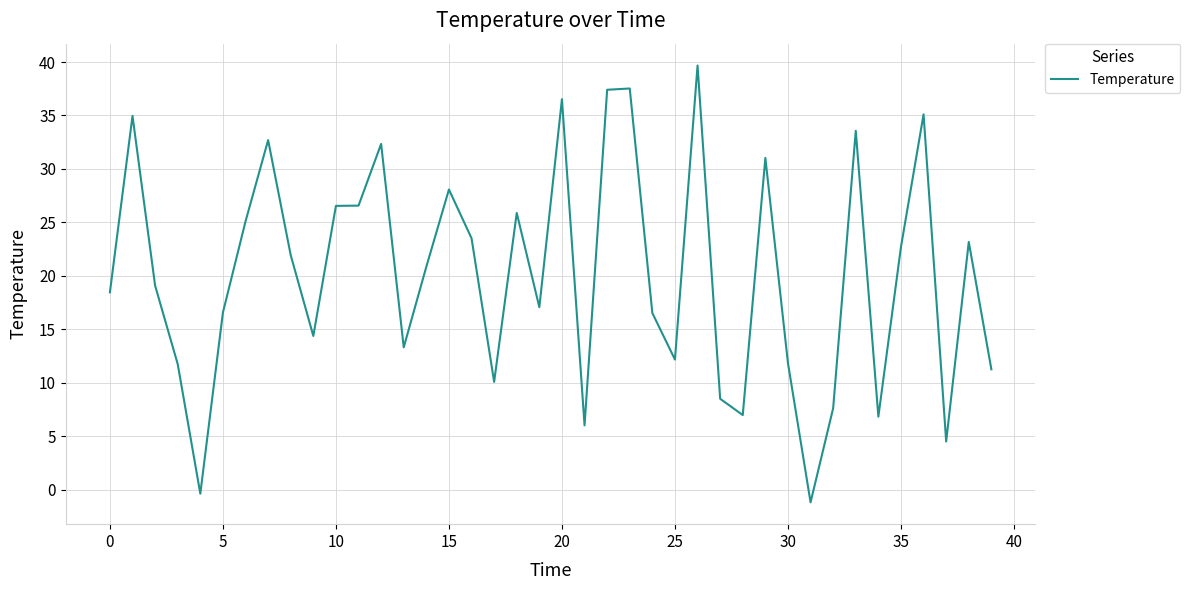

What is the difference between the maximum and minimum values?

40.9